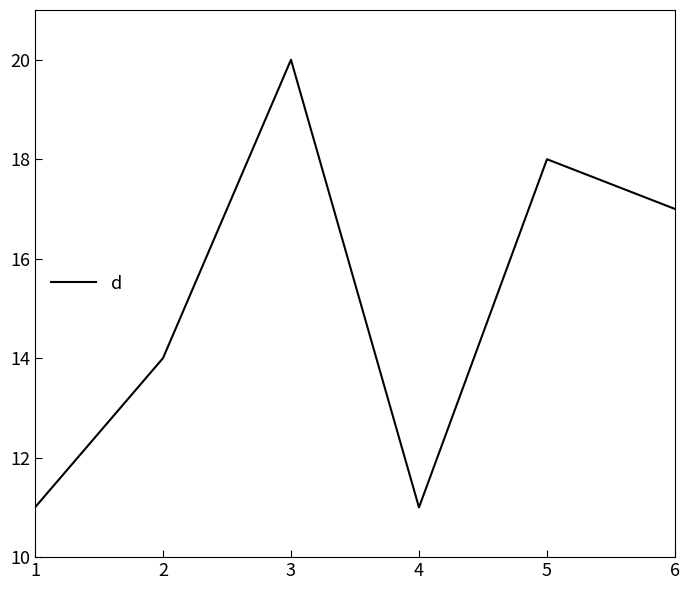

How many lines are shown in the chart?

1